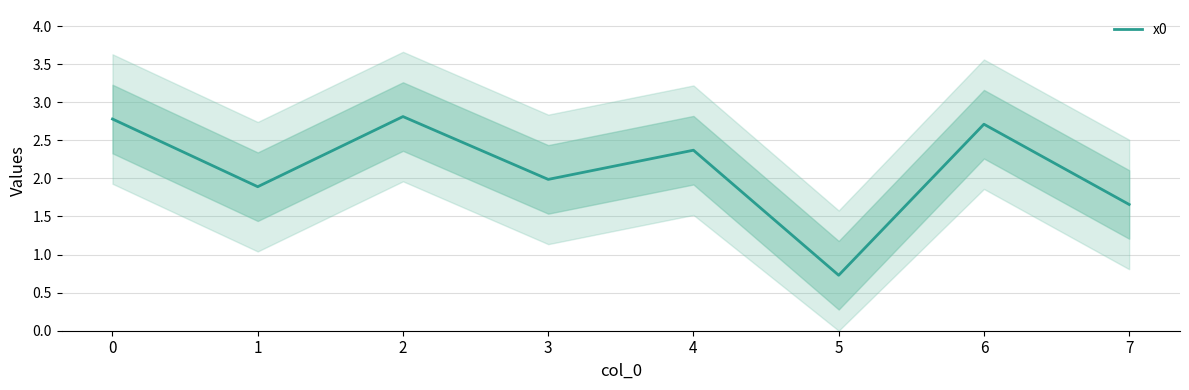

Reading left to right, transcribe all the data shown in this chart.

0=2.8	1=1.9	2=2.8	3=2.0	4=2.4	5=0.7	6=2.7	7=1.7